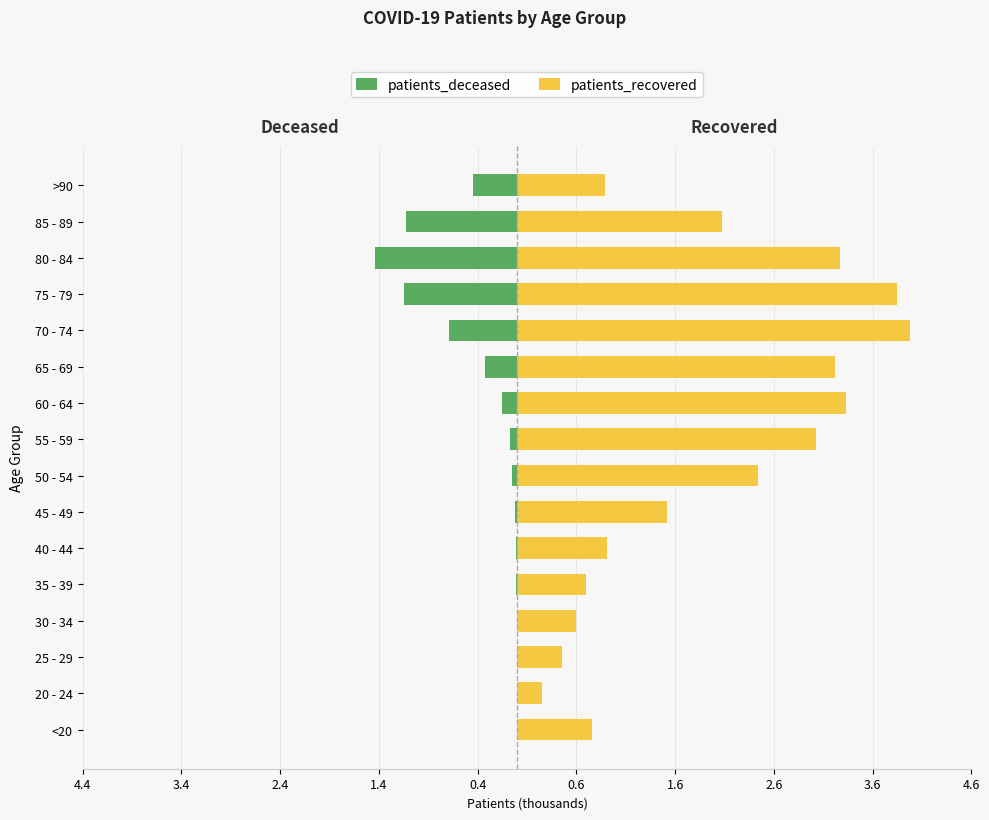

What is the total value across all series at 55 - 59?

3.0